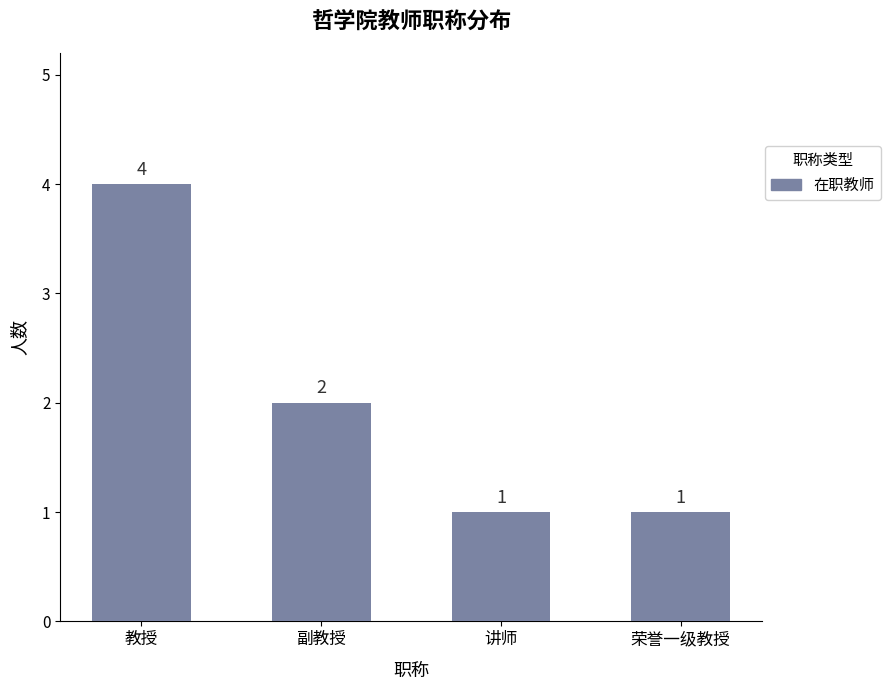

Where does the data first go above 2?

教授